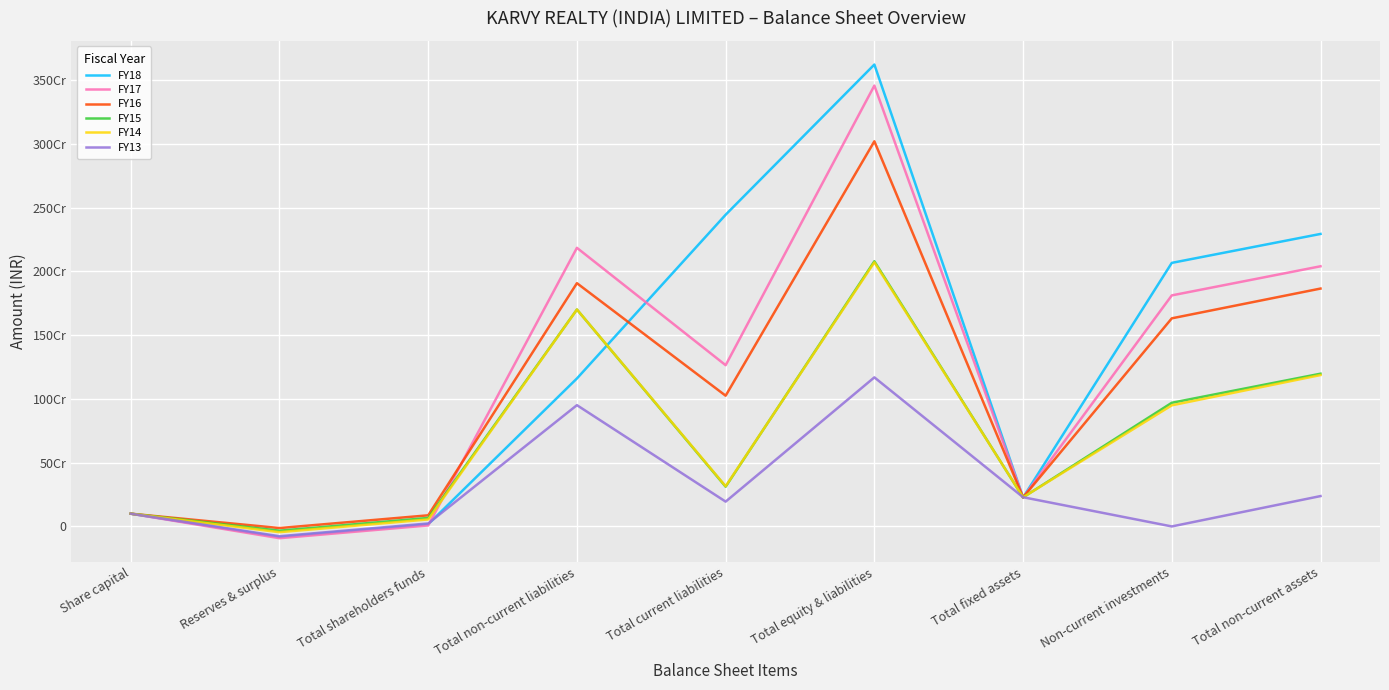

Reading right to left, extract all data points from this chart.

FY18: Total non-current assets=2294222836	Non-current investments=2067250000	Total fixed assets=227227080	Total equity & liabilities=3622773220	Total current liabilities=2444872636	Total non-current liabilities=1160555207	Total shareholders funds=17345377	Reserves & surplus=-82654623	Share capital=100000000
FY17: Total non-current assets=2040582368	Non-current investments=1812250000	Total fixed assets=227476069	Total equity & liabilities=3457636767	Total current liabilities=1264748607	Total non-current liabilities=2185166409	Total shareholders funds=7721751	Reserves & surplus=-92278249	Share capital=100000000
FY16: Total non-current assets=1865763793	Non-current investments=1632250000	Total fixed assets=227737840	Total equity & liabilities=3020676398	Total current liabilities=1025454920	Total non-current liabilities=1907919583	Total shareholders funds=87301895	Reserves & surplus=-12698105	Share capital=100000000
FY15: Total non-current assets=1197967145	Non-current investments=970000000	Total fixed assets=227967145	Total equity & liabilities=2079767175	Total current liabilities=311923060	Total non-current liabilities=1701206680	Total shareholders funds=66637435	Reserves & surplus=-33362565	Share capital=100000000
FY14: Total non-current assets=1187372157	Non-current investments=950000000	Total fixed assets=228687471	Total equity & liabilities=2071505288	Total current liabilities=315463171	Total non-current liabilities=1701225795	Total shareholders funds=54816322	Reserves & surplus=-45183678	Share capital=100000000
FY13: Total non-current assets=238159234	Non-current investments=0	Total fixed assets=229175430	Total equity & liabilities=1169247136	Total current liabilities=194635834	Total non-current liabilities=951241049	Total shareholders funds=23370253	Reserves & surplus=-76629747	Share capital=100000000